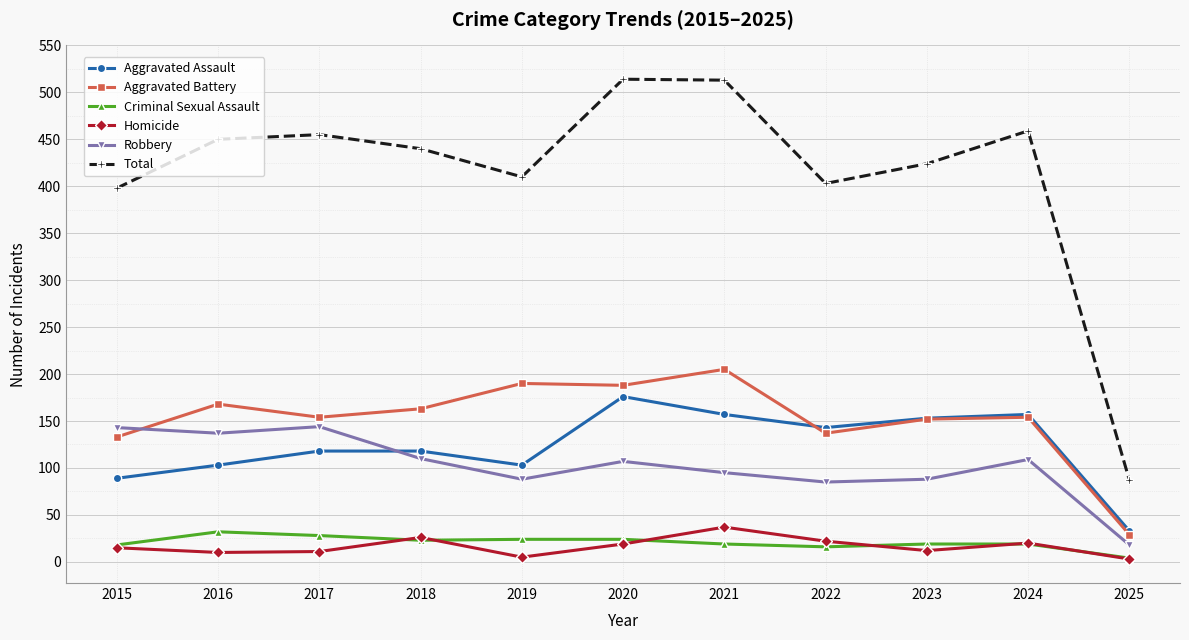

Which series has the largest range (max minus min)?

Total